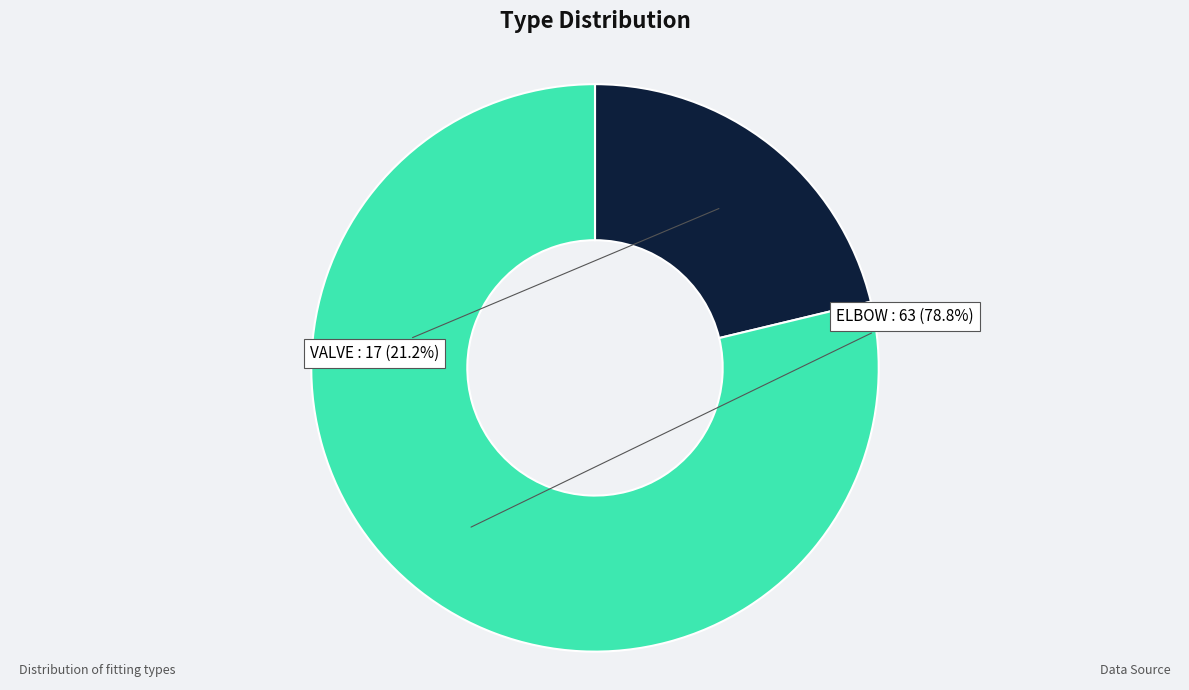

Does any single category account for the majority?

Yes